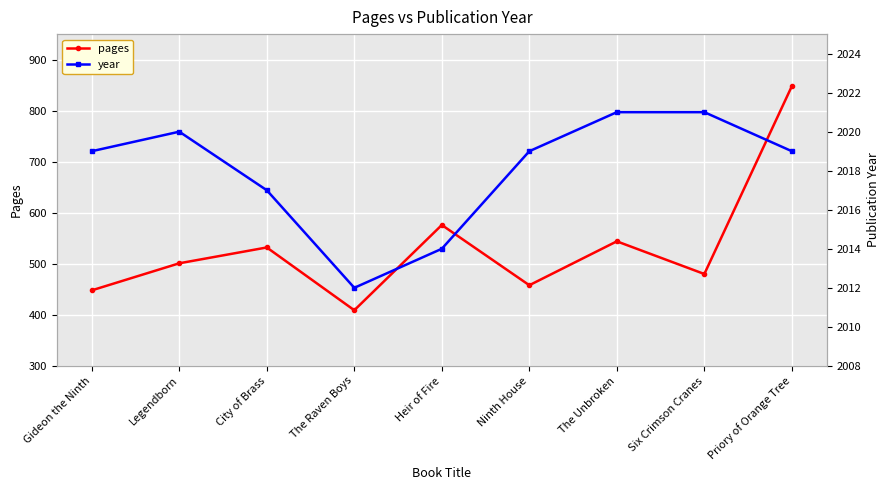

What are all the series names shown in the legend?

pages, year